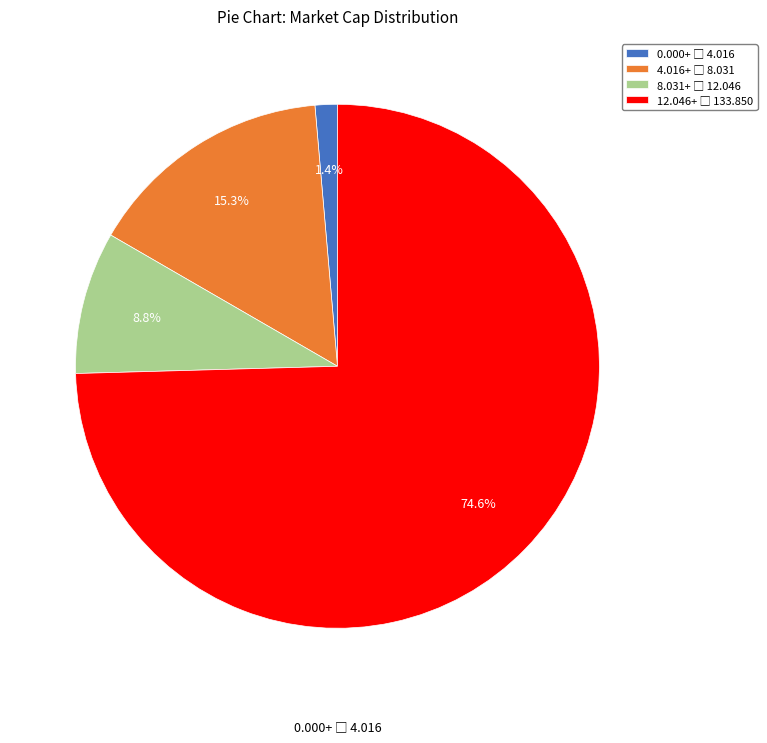

Is there any slice that represents more than half of the pie?

Yes